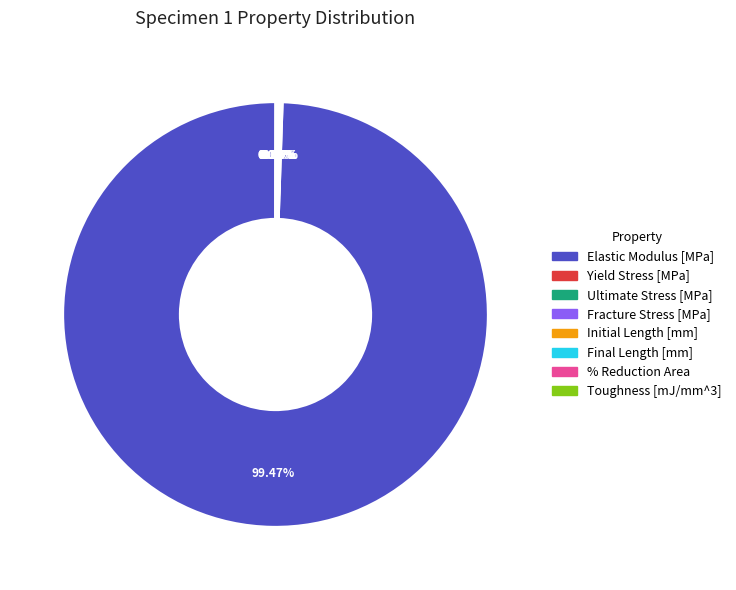

Which category has the biggest portion of the pie?

Elastic Modulus [MPa]